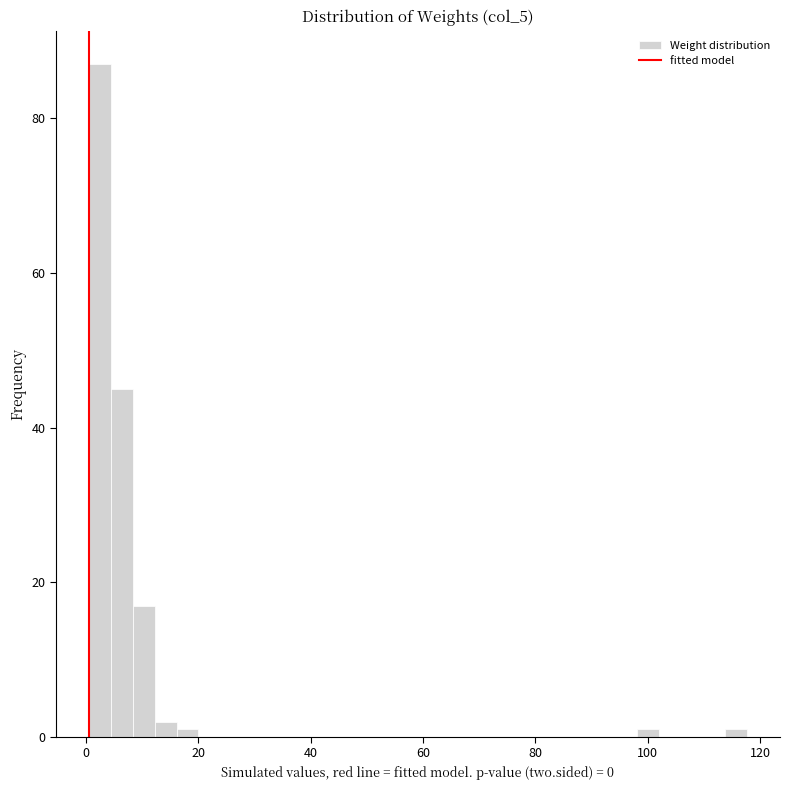

Around what value on the x-axis is the tallest bar? Give the approximate position of its centre, as read against the axis.

2